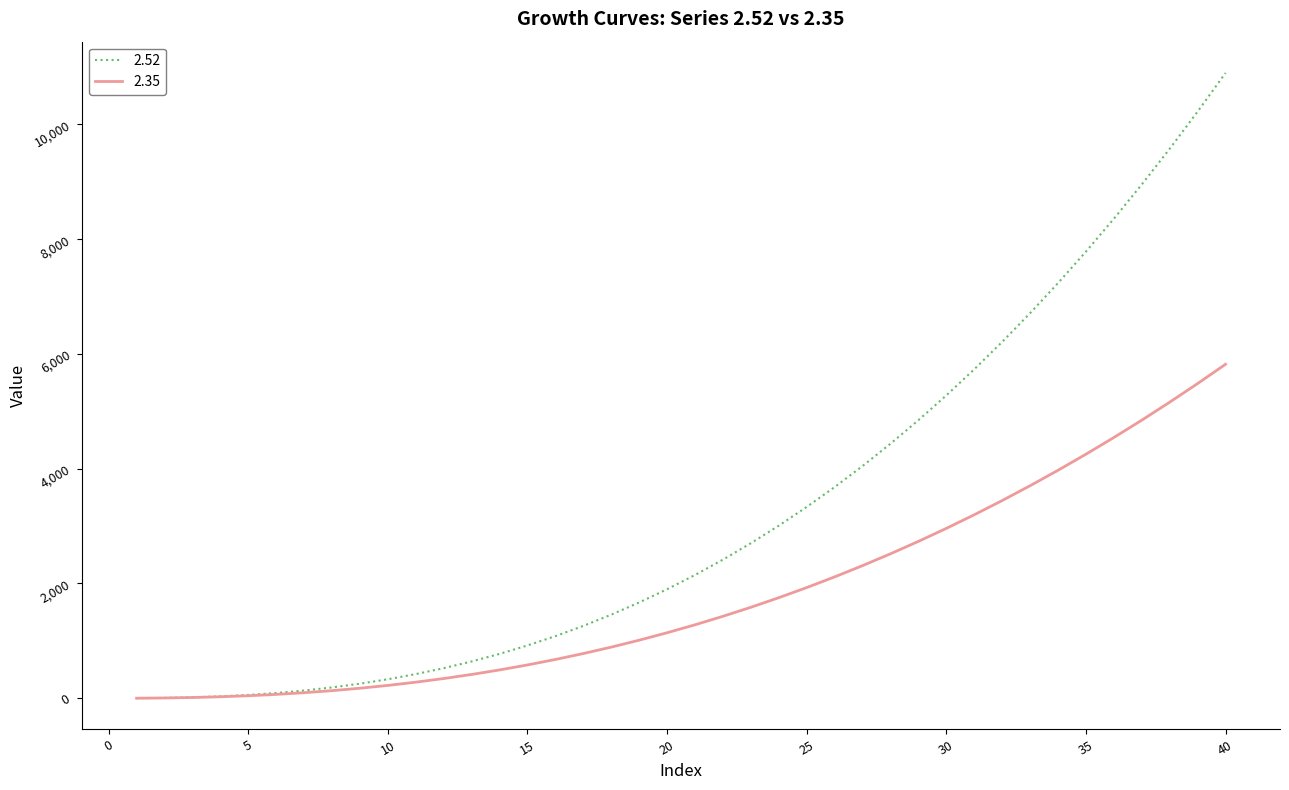

Which series has the largest total across all categories?

2.52